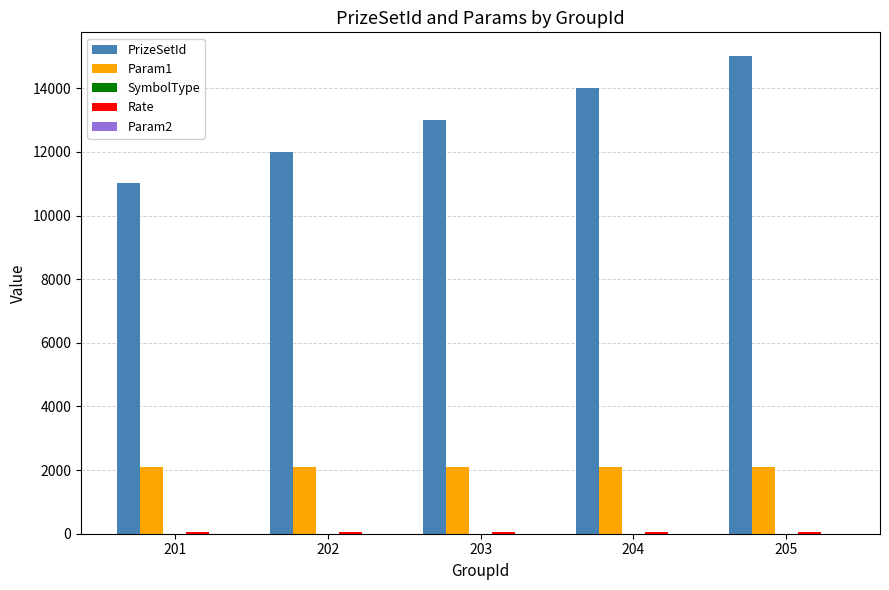

What is the maximum value for PrizeSetId?

15010